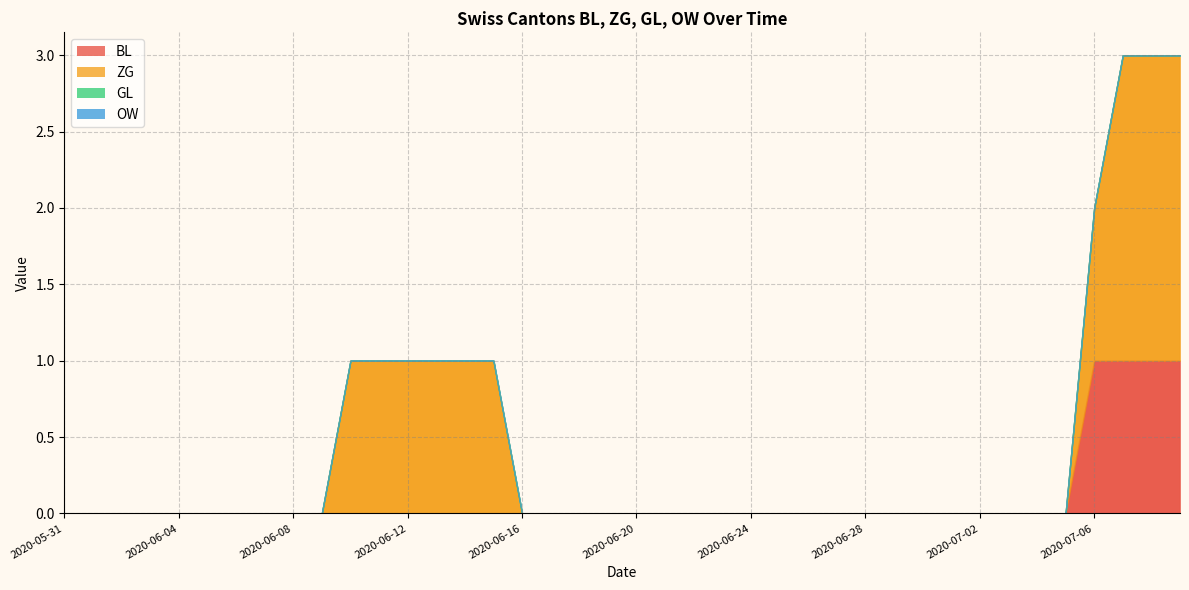

Reading left to right, list all the values displayed in this chart.

BL: 0	0	0	0	0	0	0	0	0	0	0	0	0	0	0	0	0	0	0	0	0	0	0	0	0	0	0	0	0	0	0	0	0	0	0	0	1	1	1	1
ZG: 0	0	0	0	0	0	0	0	0	0	1	1	1	1	1	1	0	0	0	0	0	0	0	0	0	0	0	0	0	0	0	0	0	0	0	0	1	2	2	2
GL: 0	0	0	0	0	0	0	0	0	0	0	0	0	0	0	0	0	0	0	0	0	0	0	0	0	0	0	0	0	0	0	0	0	0	0	0	0	0	0	0
OW: 0	0	0	0	0	0	0	0	0	0	0	0	0	0	0	0	0	0	0	0	0	0	0	0	0	0	0	0	0	0	0	0	0	0	0	0	0	0	0	0